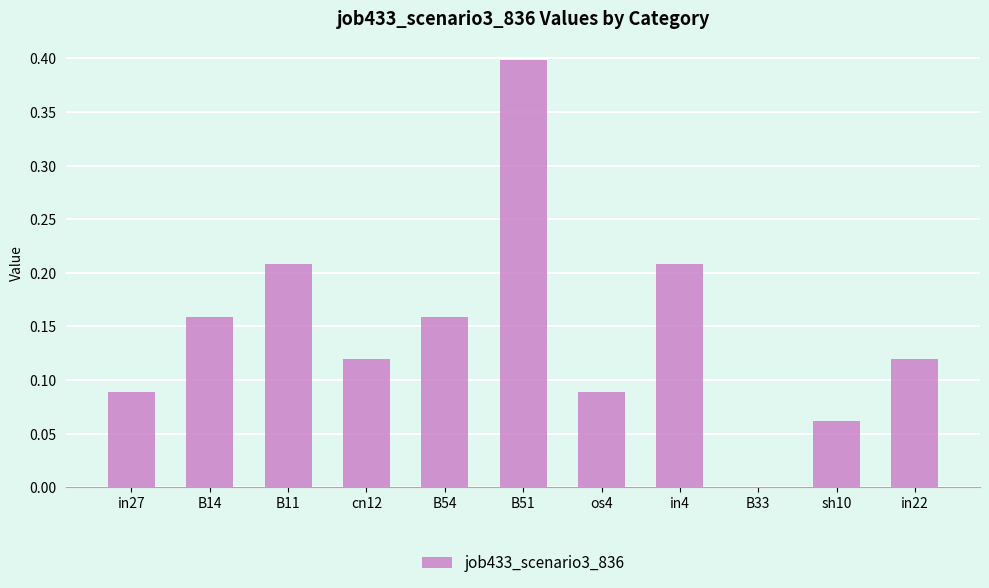

Between os4 and B54, which is larger?

B54